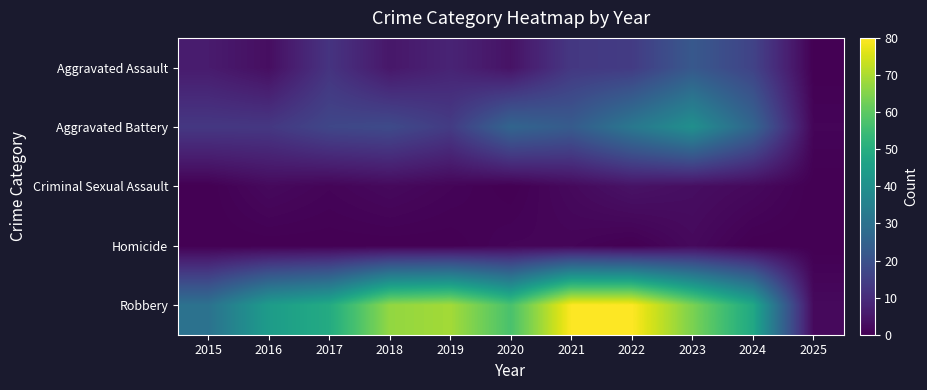

What is the difference between the highest and lowest values at 2019?

69